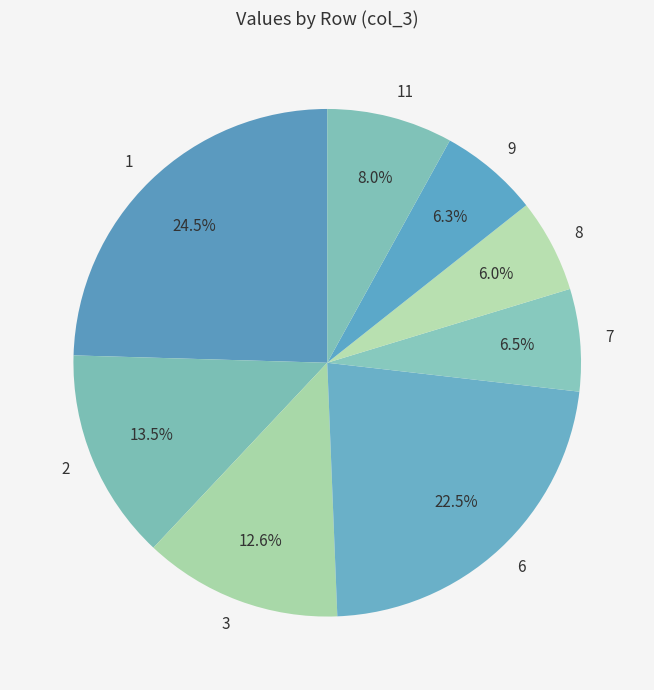

Which has a higher value, 6 or 3?

6